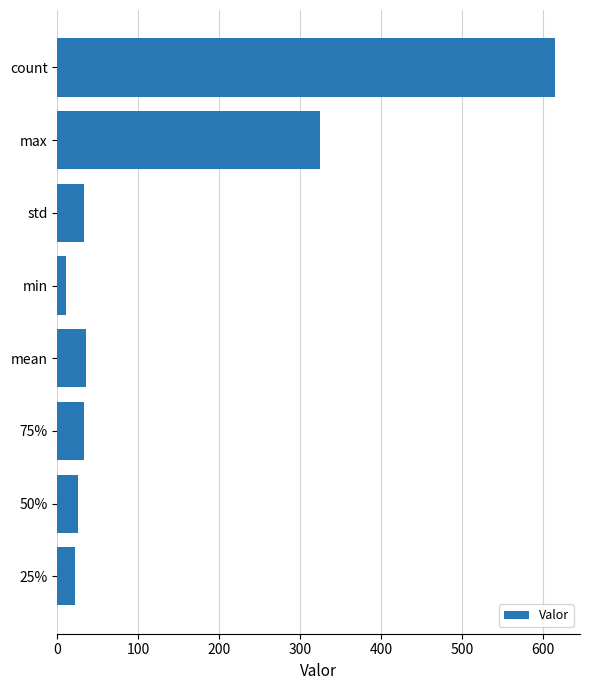

True or false: the data shows 350.2 at count.

False